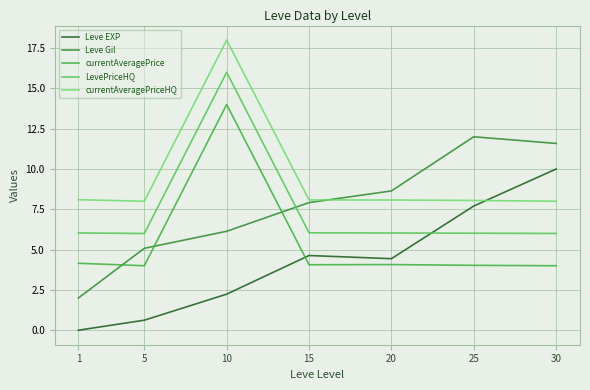

What is the maximum value for Leve Gil?

12.0